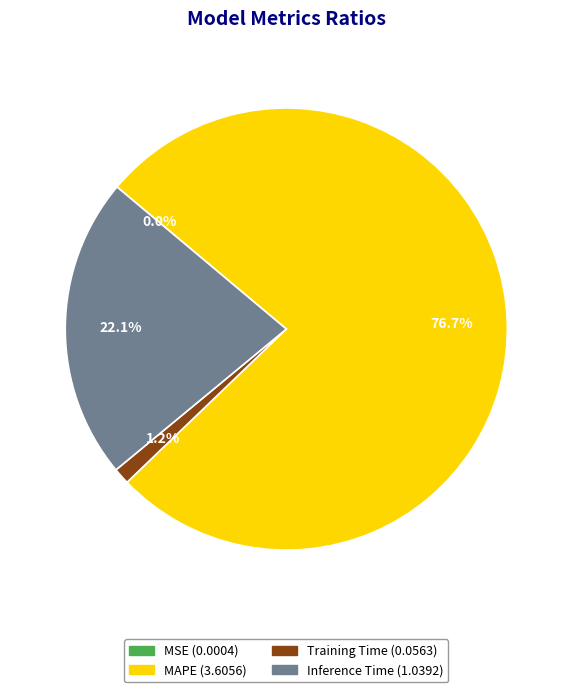

Is there any slice that represents more than half of the pie?

Yes